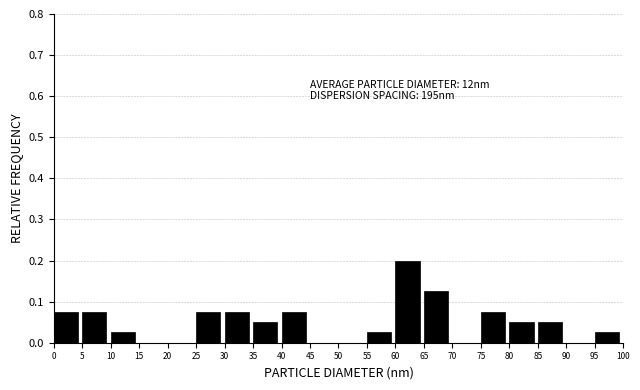

Which range on the x-axis has the tallest bar?

60 to 65